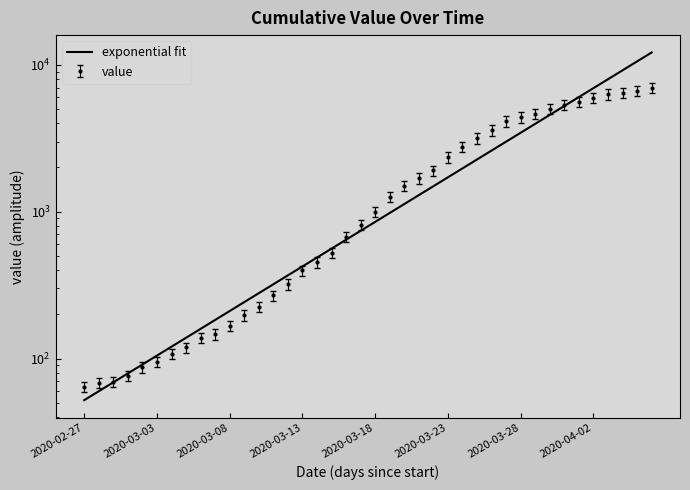

What is the difference between the values at 2020-03-10 and 2020-03-08?

59